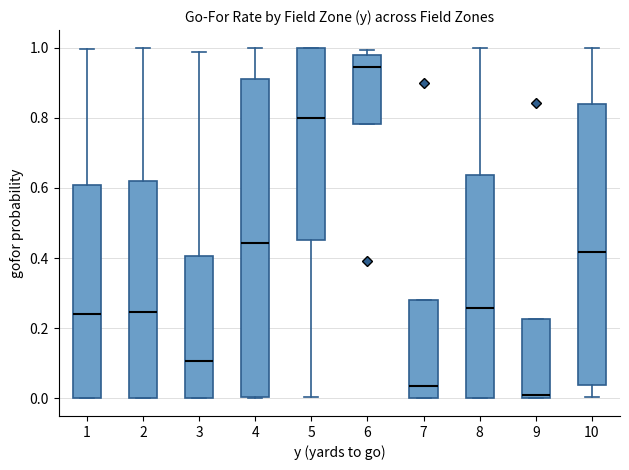

Reading left to right, transcribe this box plot: for each box, give where its median line is, the range the box spans, and where its two whiskers end, as read against the y-axis. The values are not printed on the chart, so give them approximately, as read against the axis.

1: median 0.24, box 0.00 to 0.60, whiskers 0.00 to 1.00
2: median 0.24, box 0.00 to 0.62, whiskers 0.00 to 1.00
3: median 0.10, box 0.00 to 0.40, whiskers 0.00 to 0.98
4: median 0.44, box 0.00 to 0.92, whiskers 0.00 to 1.00
5: median 0.80, box 0.46 to 1.00, whiskers 0.00 to 1.00
6: median 0.94, box 0.78 to 0.98, whiskers 0.78 to 1.00
7: median 0.04, box 0.00 to 0.28, whiskers 0.00 to 0.28
8: median 0.26, box 0.00 to 0.64, whiskers 0.00 to 1.00
9: median 0.02, box 0.00 to 0.22, whiskers 0.00 to 0.22
10: median 0.42, box 0.04 to 0.84, whiskers 0.00 to 1.00